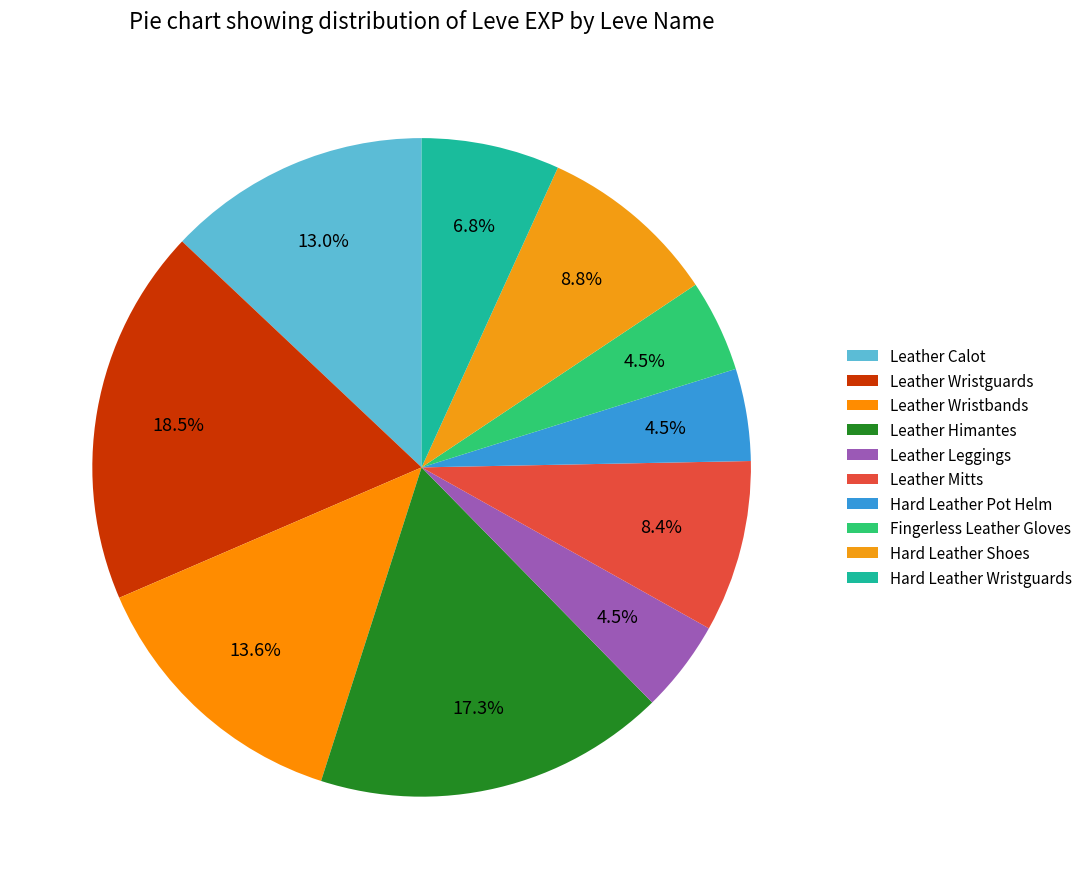

Between Leather Calot and Leather Leggings, which is larger?

Leather Calot